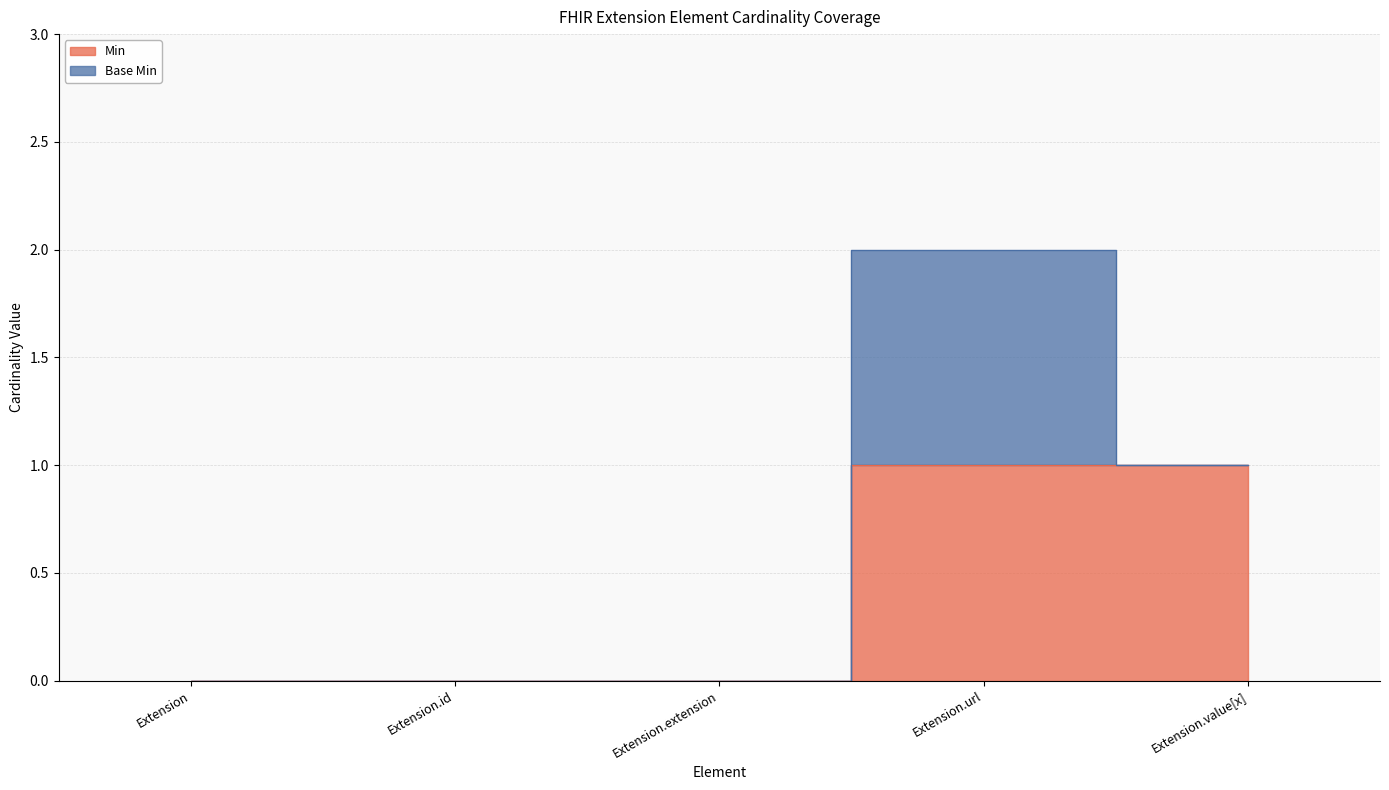

Reading left to right, what are all the values shown in this chart?

0	0	0	1	1